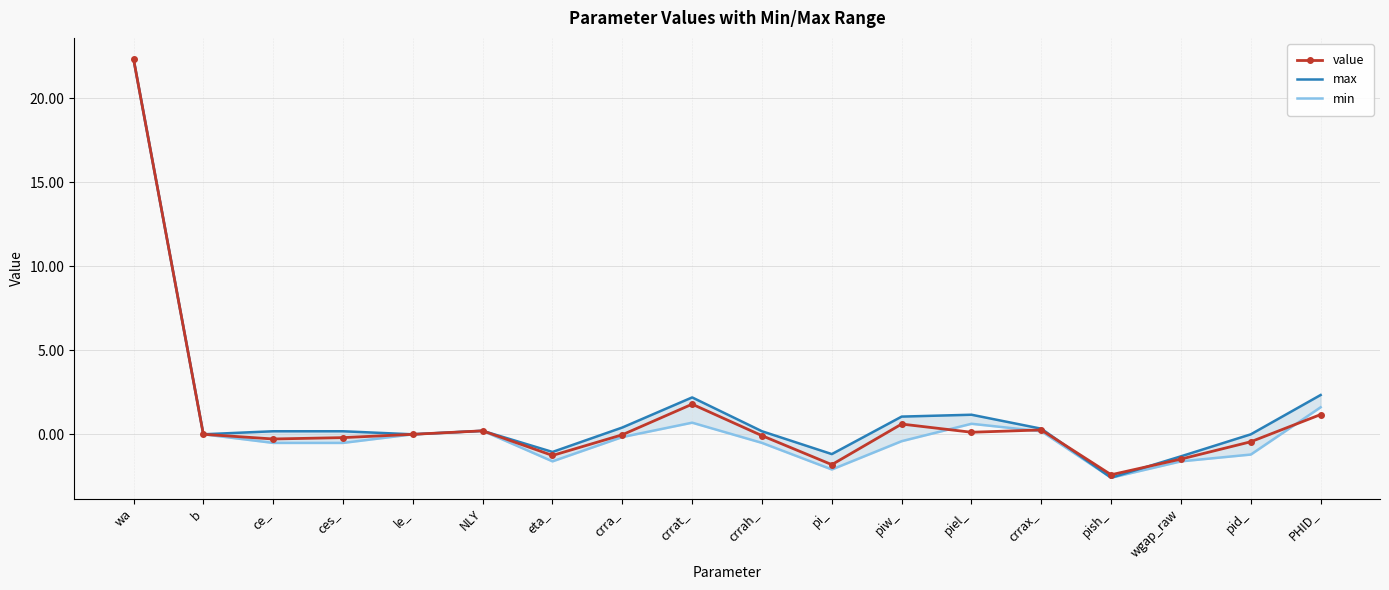

What is the total value across all series at piw_?

1.3